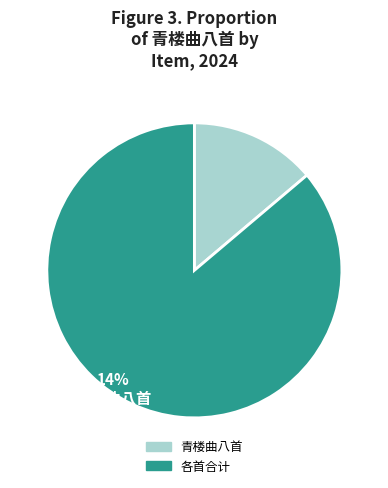

Does any single category account for the majority?

Yes